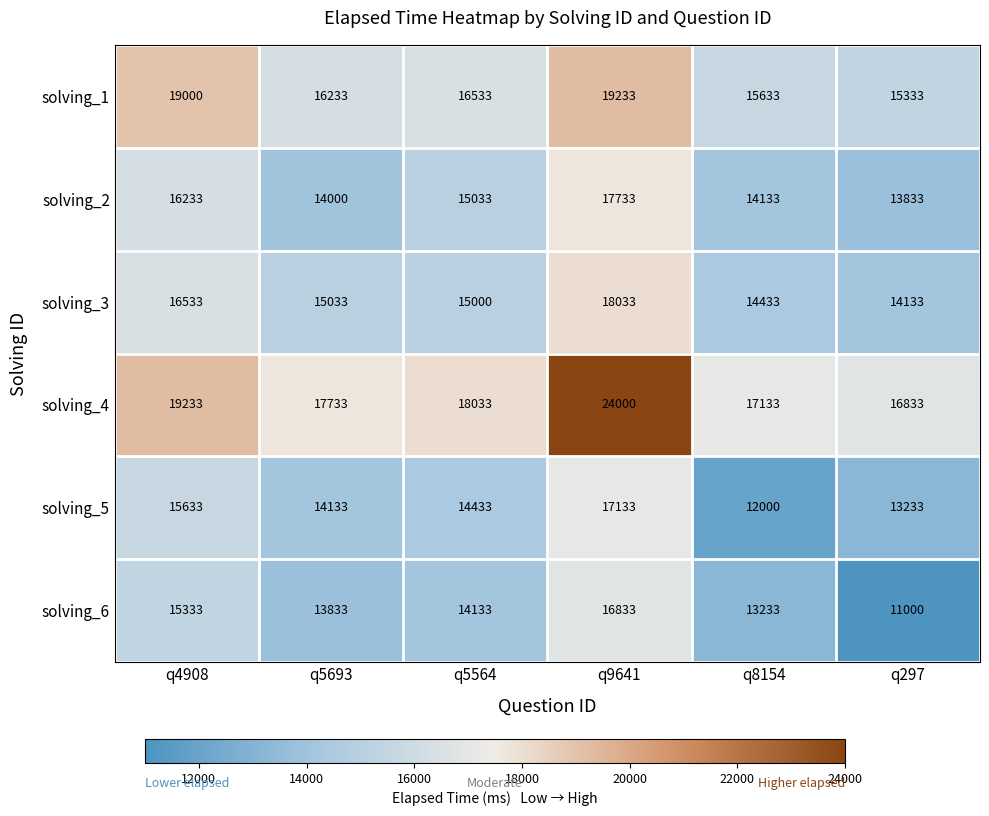

What is the spread (max minus min) of values at q9641?

7167